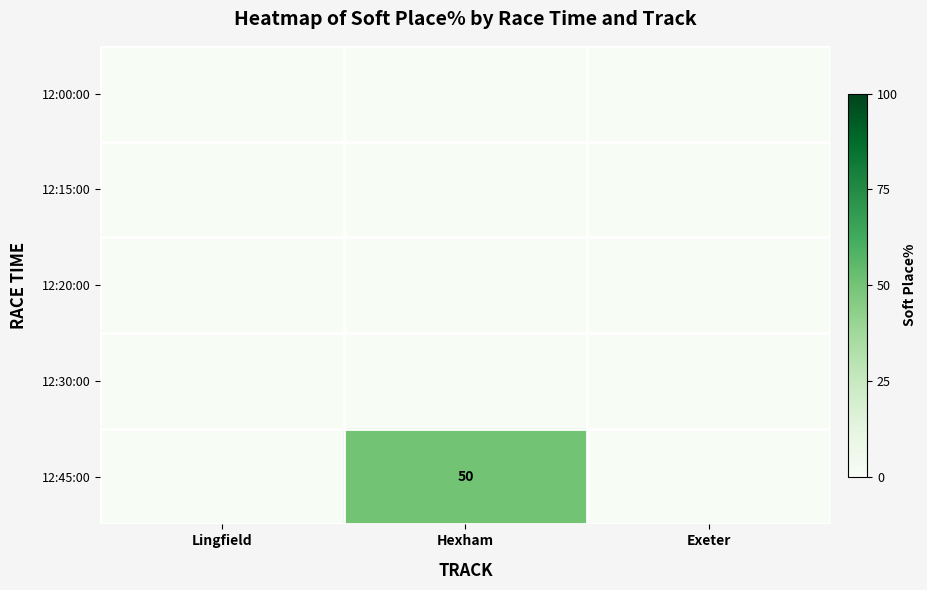

How many distinct data groups are displayed?

5